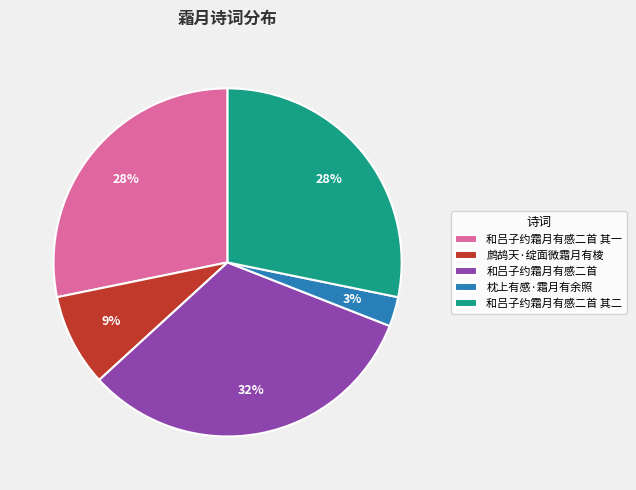

Which has a higher value, 鹧鸪天·绽面微霜月有棱 or 枕上有感·霜月有余照?

鹧鸪天·绽面微霜月有棱